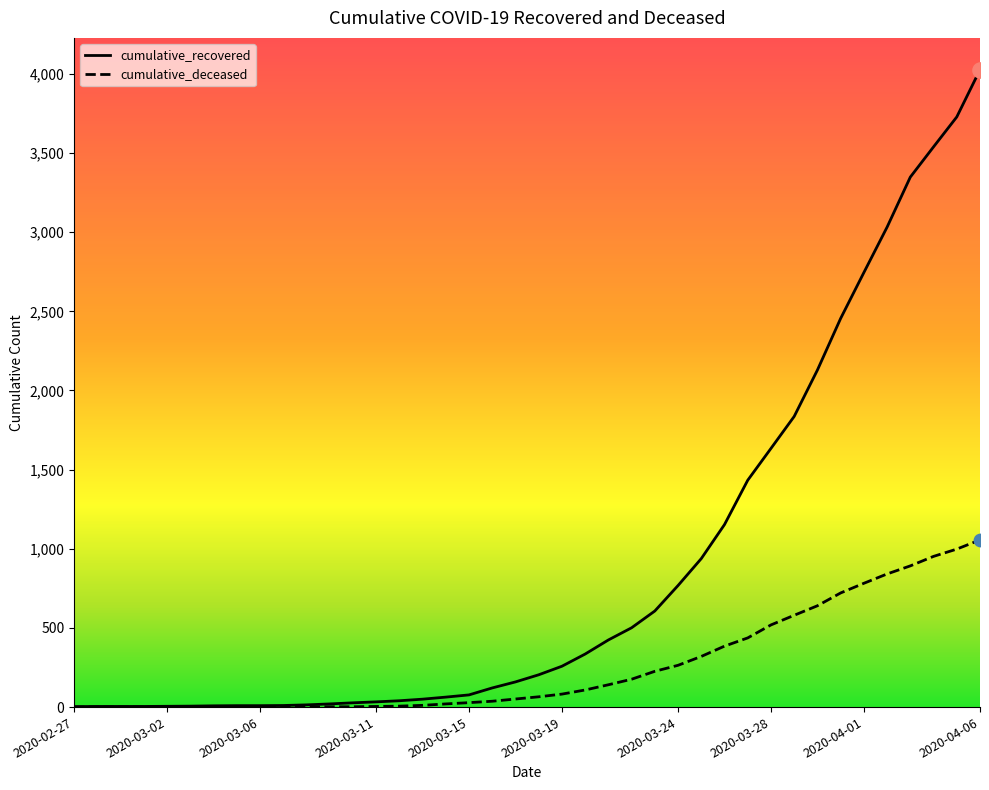

Which series has the largest range (max minus min)?

cumulative_recovered